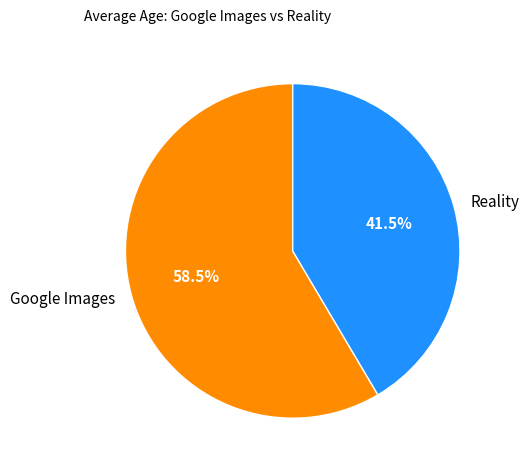

What portion of the pie excludes Reality?

58.5%